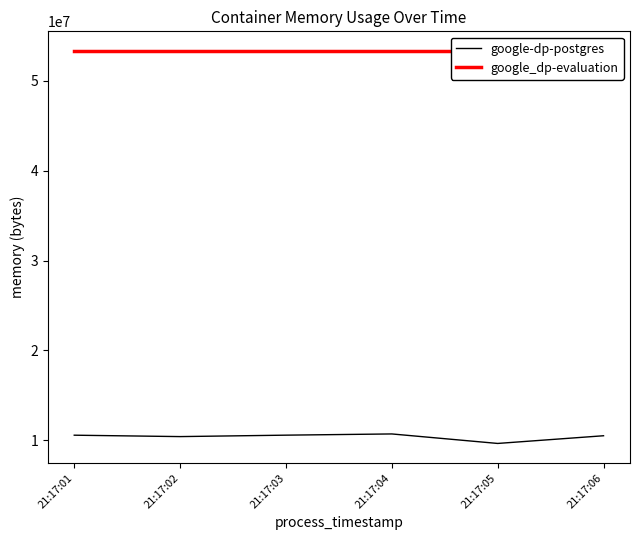

At which label does google-dp-postgres reach its peak?

21:17:04